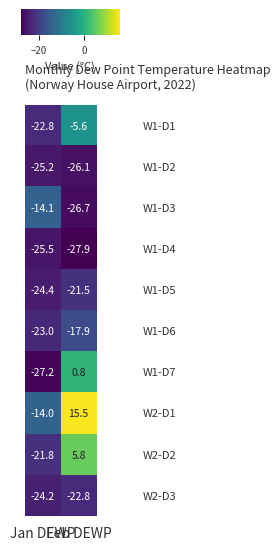

What is the minimum value shown in the chart?

-27.9